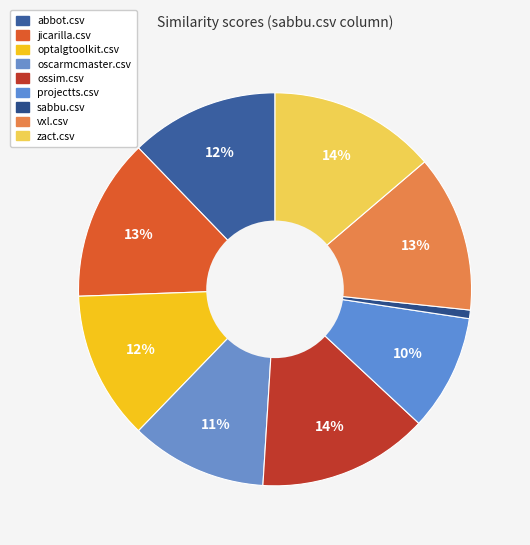

What is the change in value from optalgtoolkit.csv to oscarmcmaster.csv?

-0.1